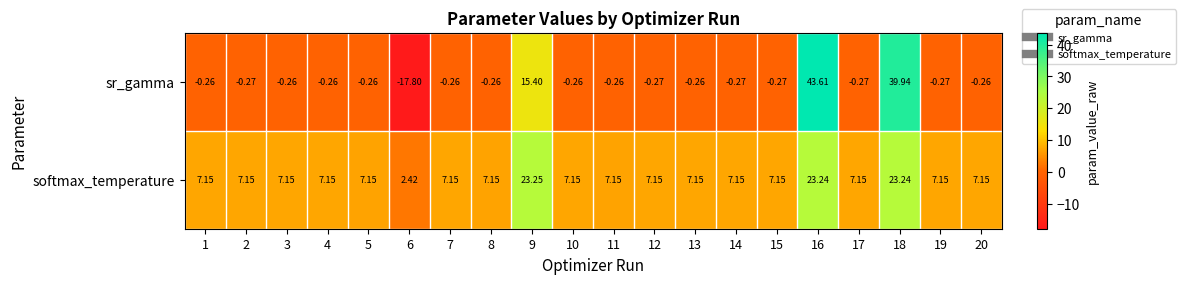

At which category is the sum across all series the highest?

16